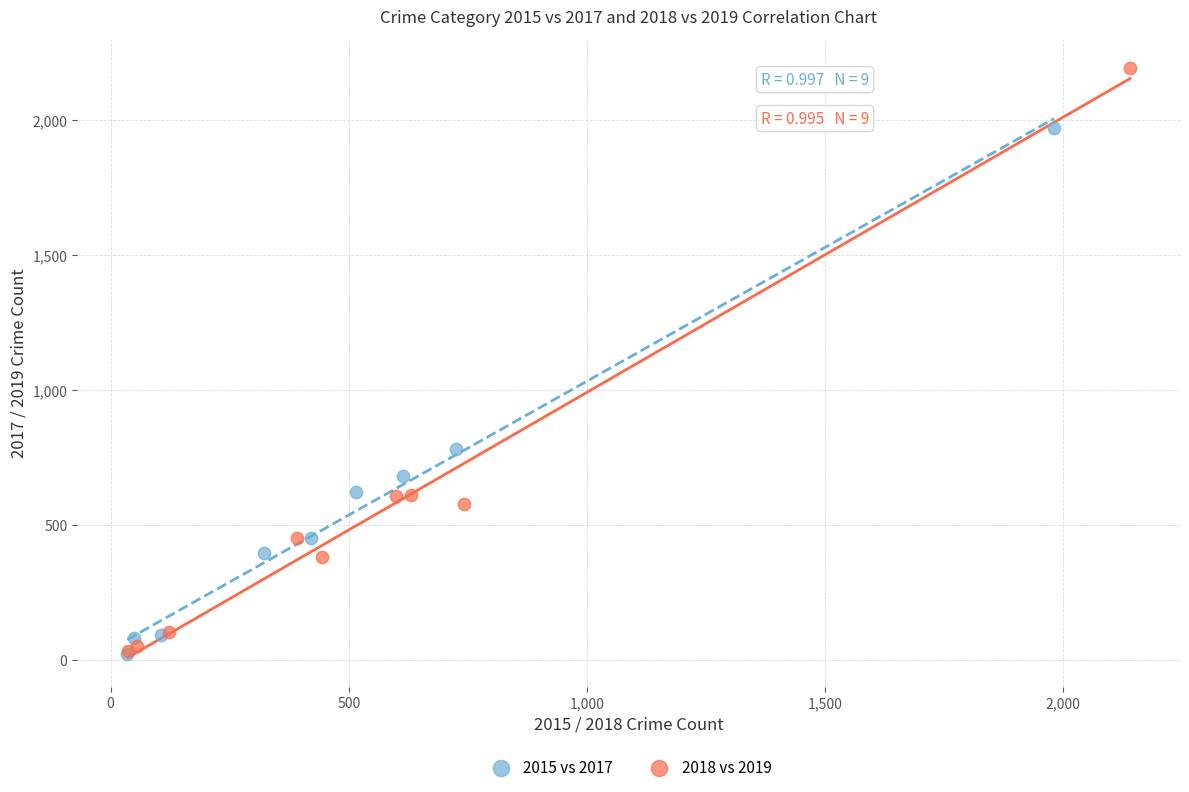

Which series has the widest spread of Y values?

2018 vs 2019